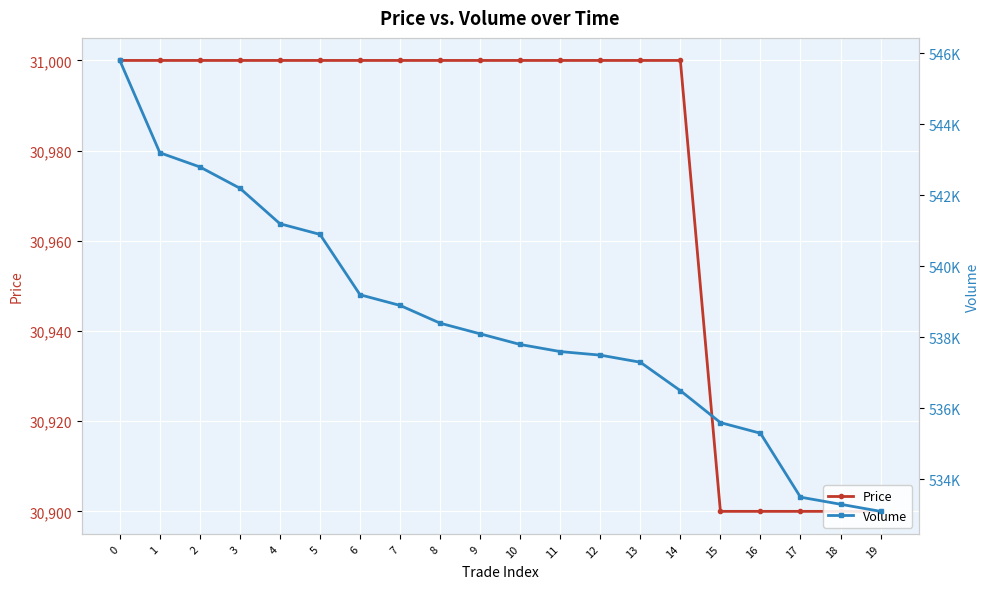

How many data points does each series have?

20